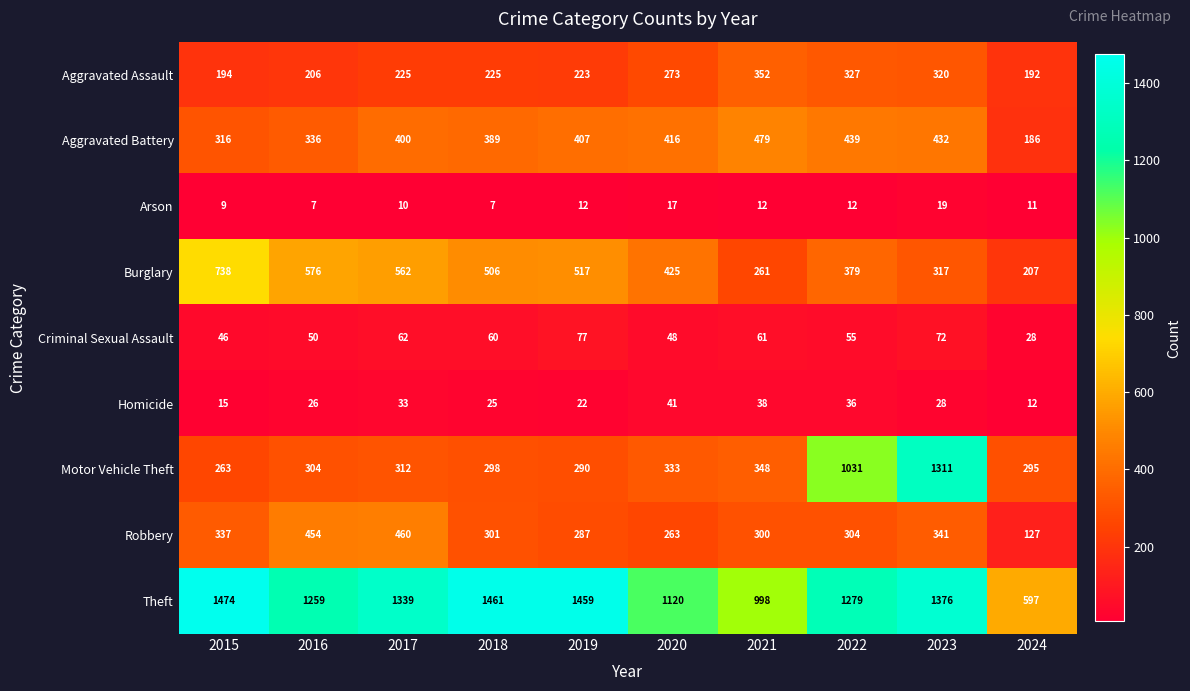

How many series are shown in this chart?

9